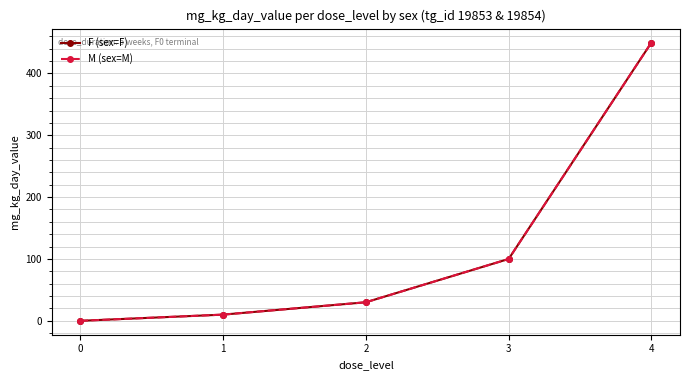

Does the chart have visible grid lines?

Yes